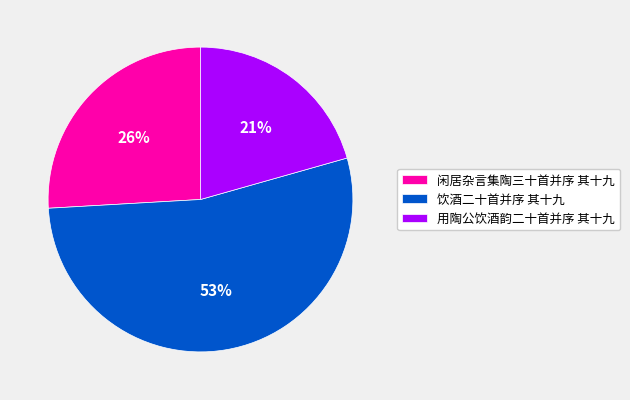

To the nearest percent, what is the average slice percentage?

33%